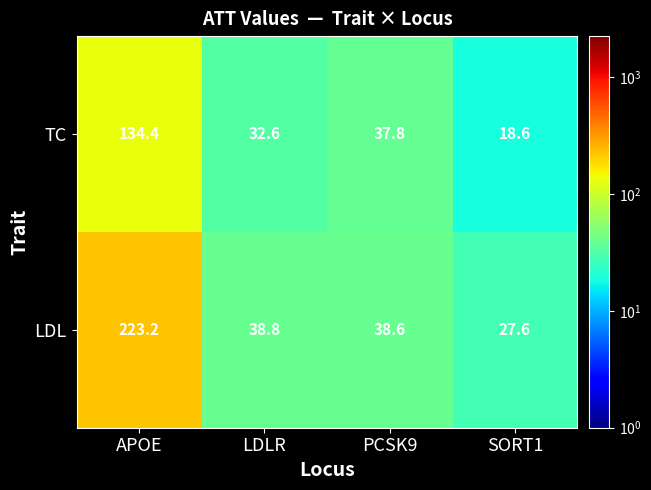

List the series in order of their overall mean, highest first.

LDL, TC